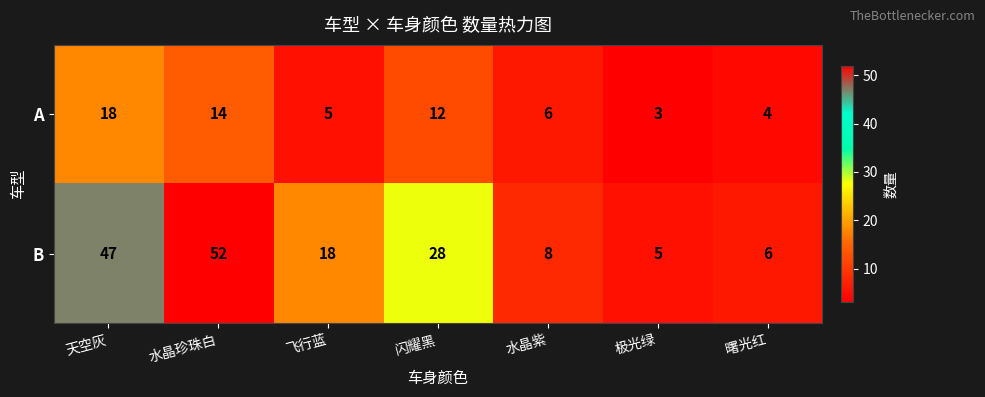

The value of B at 水晶珍珠白 is 52. True or false?

True